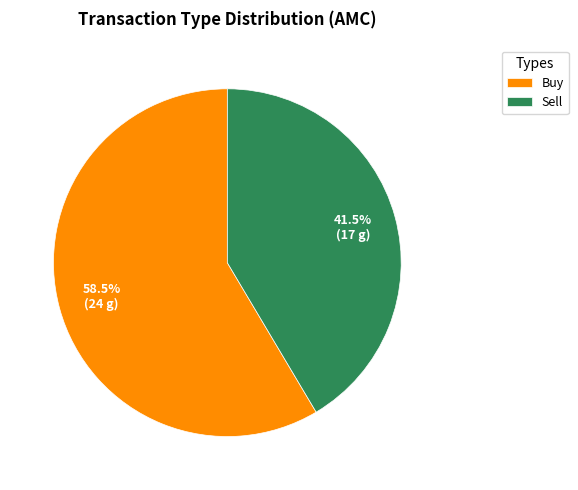

The Buy slice represents 68% of the pie. True or false?

False